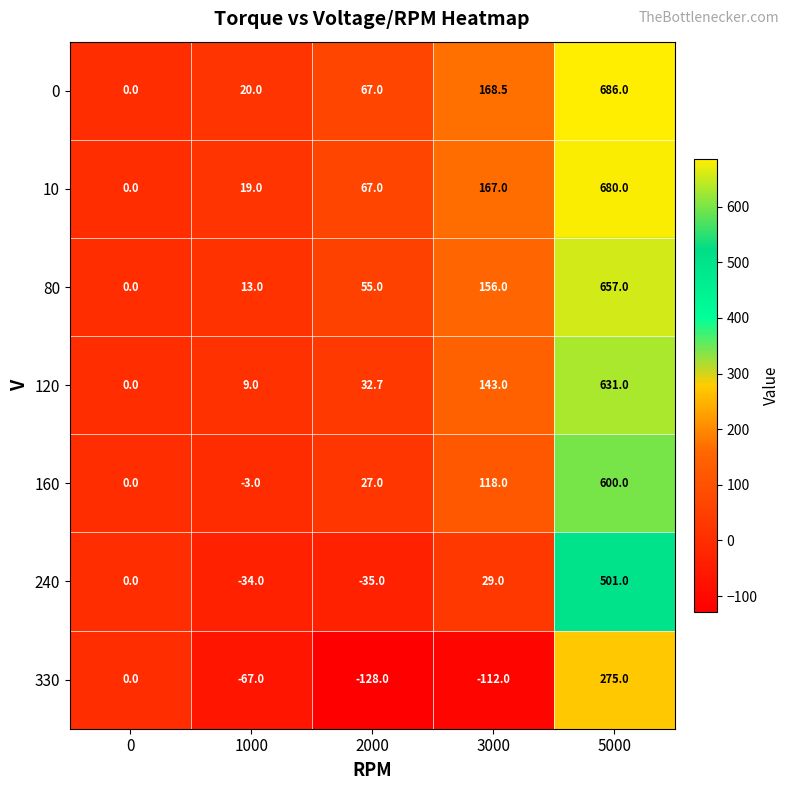

At how many categories does at least one series exceed 326?

1